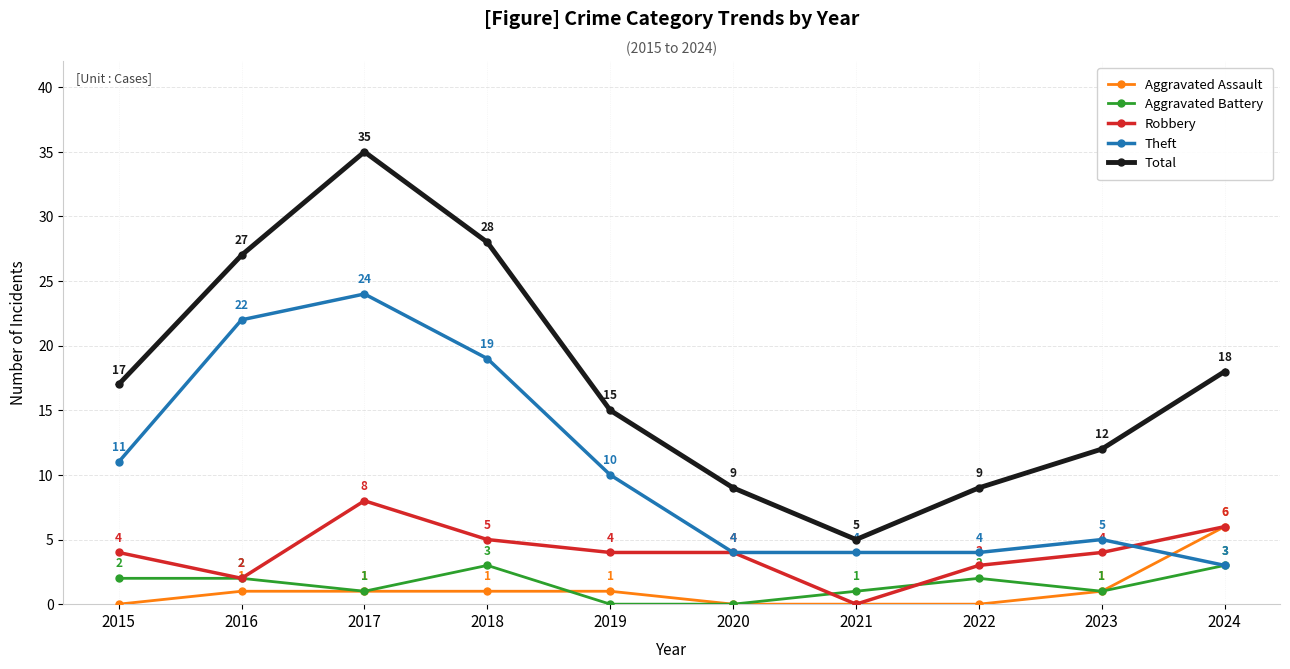

Reading left to right, transcribe all the data shown in this chart.

Aggravated Assault: 2015=0	2016=1	2017=1	2018=1	2019=1	2020=0	2021=0	2022=0	2023=1	2024=6
Aggravated Battery: 2015=2	2016=2	2017=1	2018=3	2019=0	2020=0	2021=1	2022=2	2023=1	2024=3
Robbery: 2015=4	2016=2	2017=8	2018=5	2019=4	2020=4	2021=0	2022=3	2023=4	2024=6
Theft: 2015=11	2016=22	2017=24	2018=19	2019=10	2020=4	2021=4	2022=4	2023=5	2024=3
Total: 2015=17	2016=27	2017=35	2018=28	2019=15	2020=9	2021=5	2022=9	2023=12	2024=18